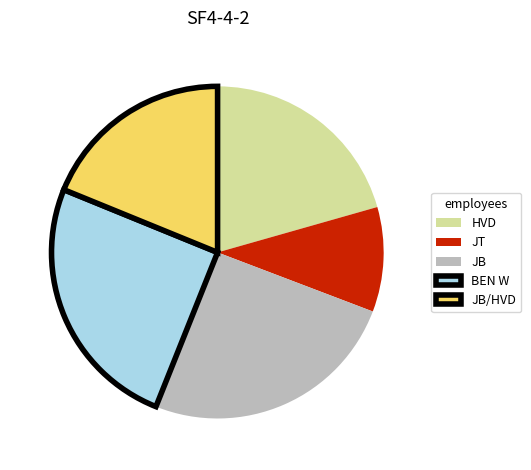

Is it true that JB is 17% of the pie?

False